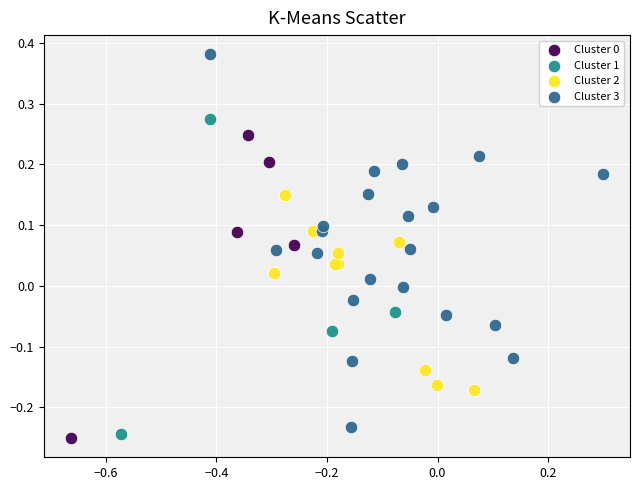

Which series contains the highest Y value?

Cluster 3